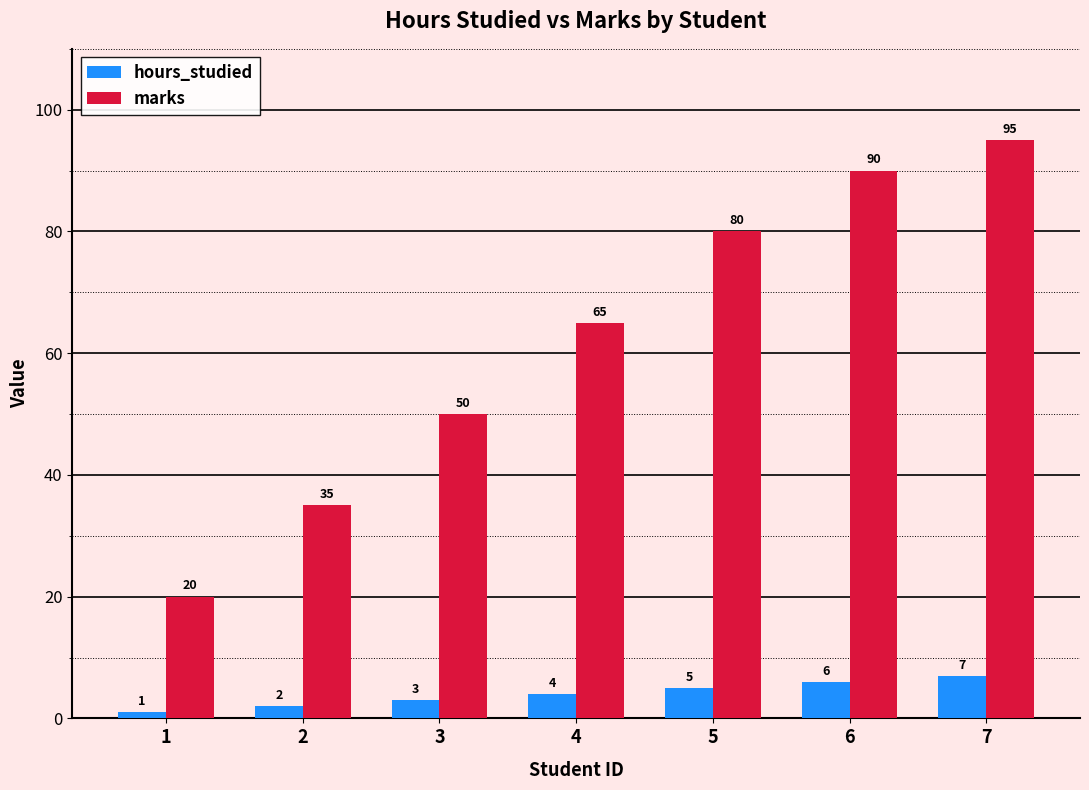

Reading left to right, extract all data points from this chart.

hours_studied: 1	2	3	4	5	6	7
marks: 20	35	50	65	80	90	95